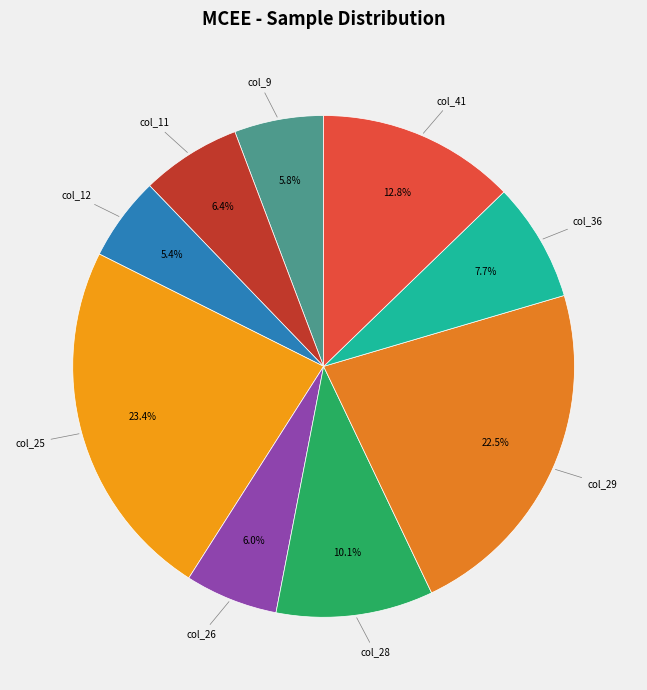

How much of the chart is everything except col_25?

76.6%